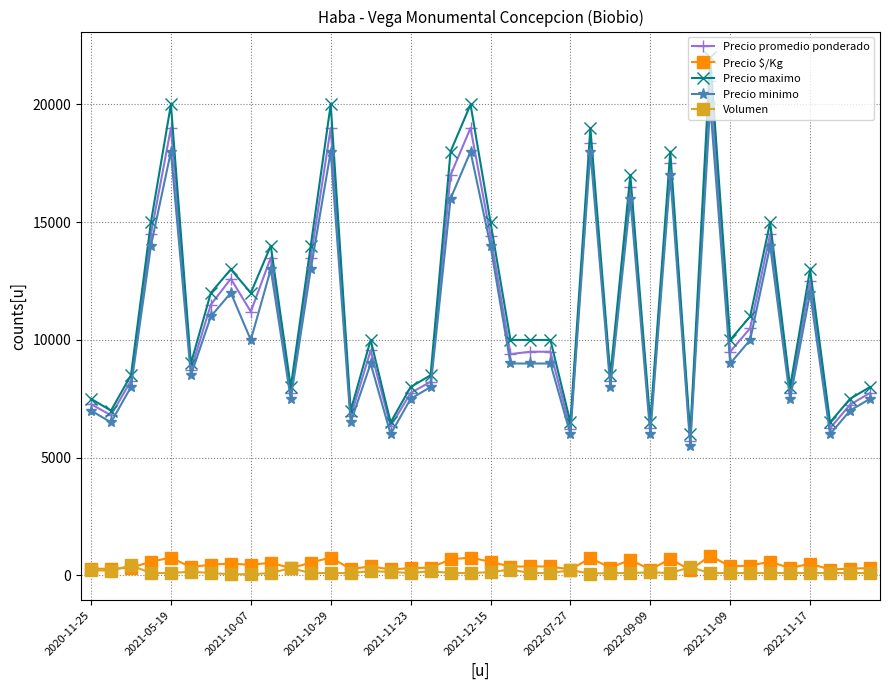

True or false: Precio promedio ponderado and Volumen cross at least once.

False